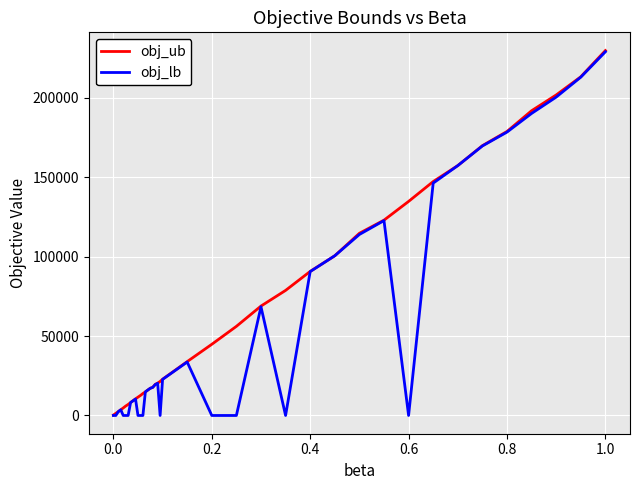

What is the maximum value shown in the chart?

229677.0